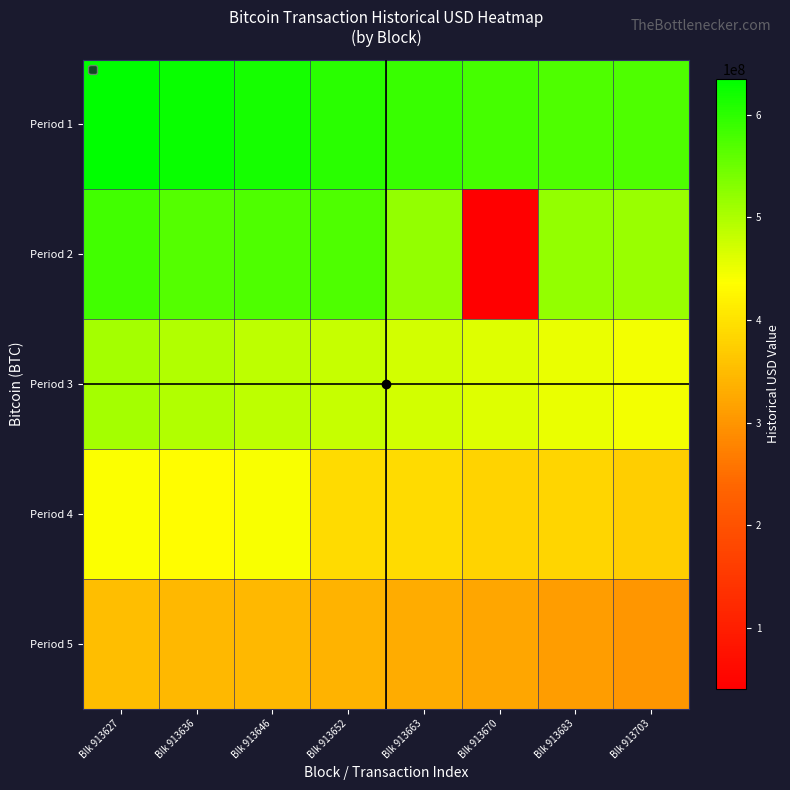

How many values in the Period 4 series are below 390816013?

4